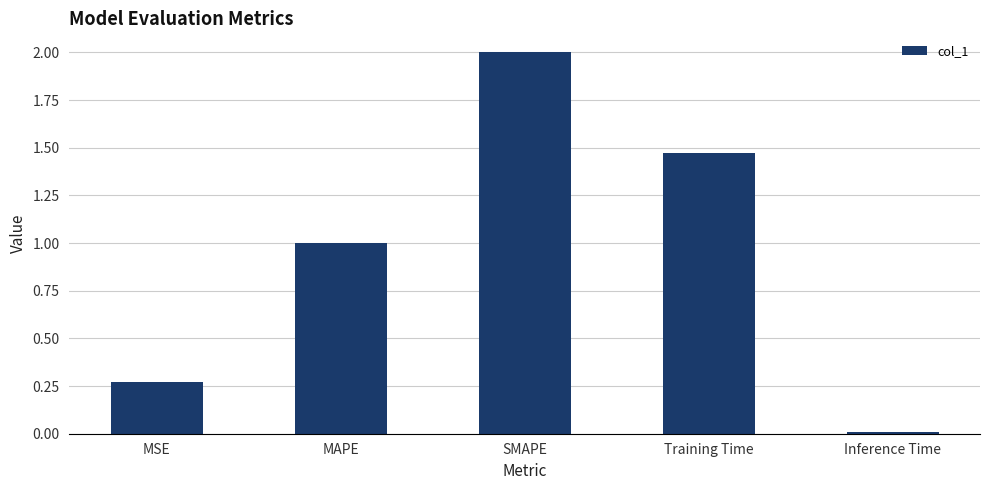

What is the difference between the values at Inference Time and SMAPE?

2.0